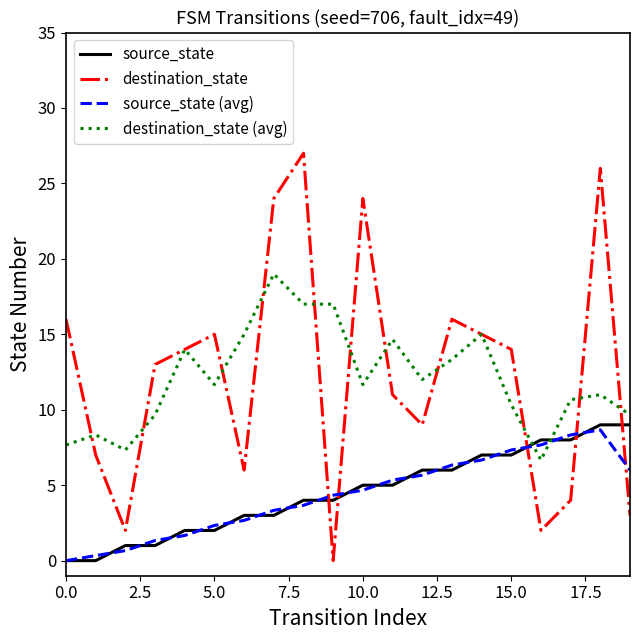

Which series has the widest spread of values?

destination_state